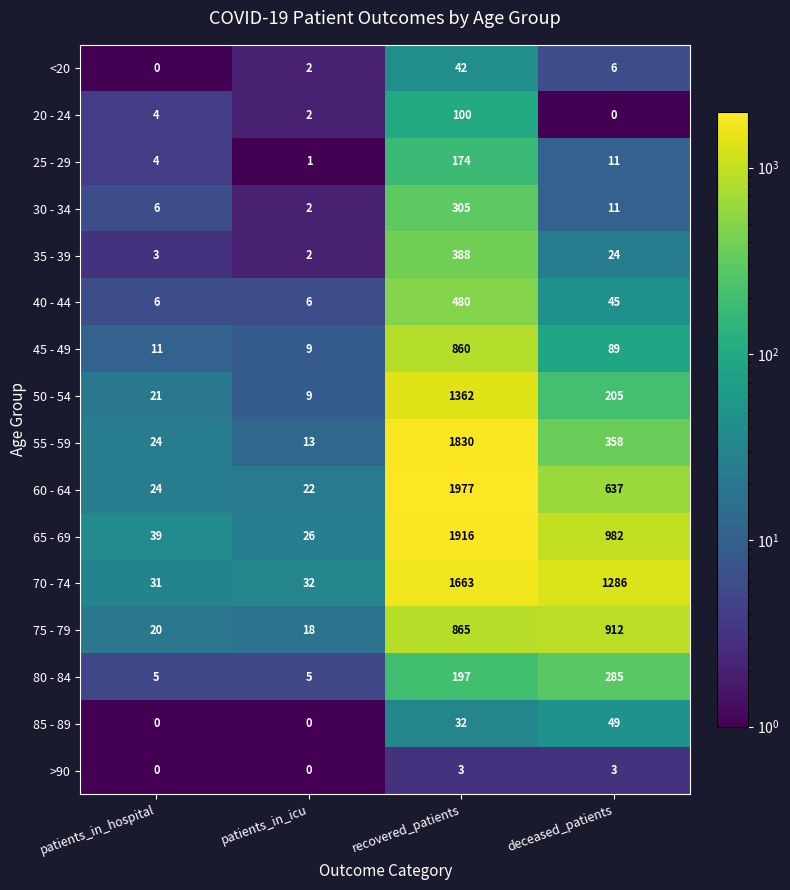

What is the total value across all series at patients_in_icu?

149